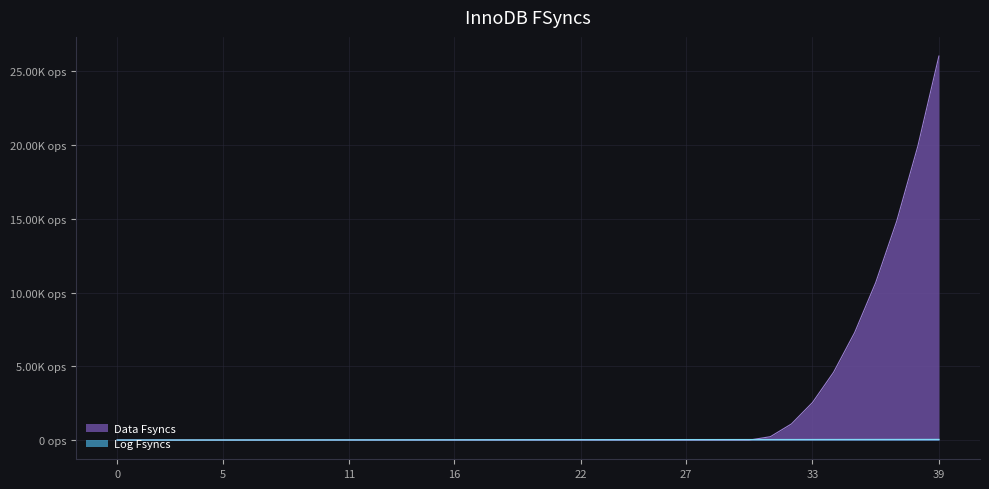

What is the difference between the Log Fsyncs values at 35 and 27?

8.0